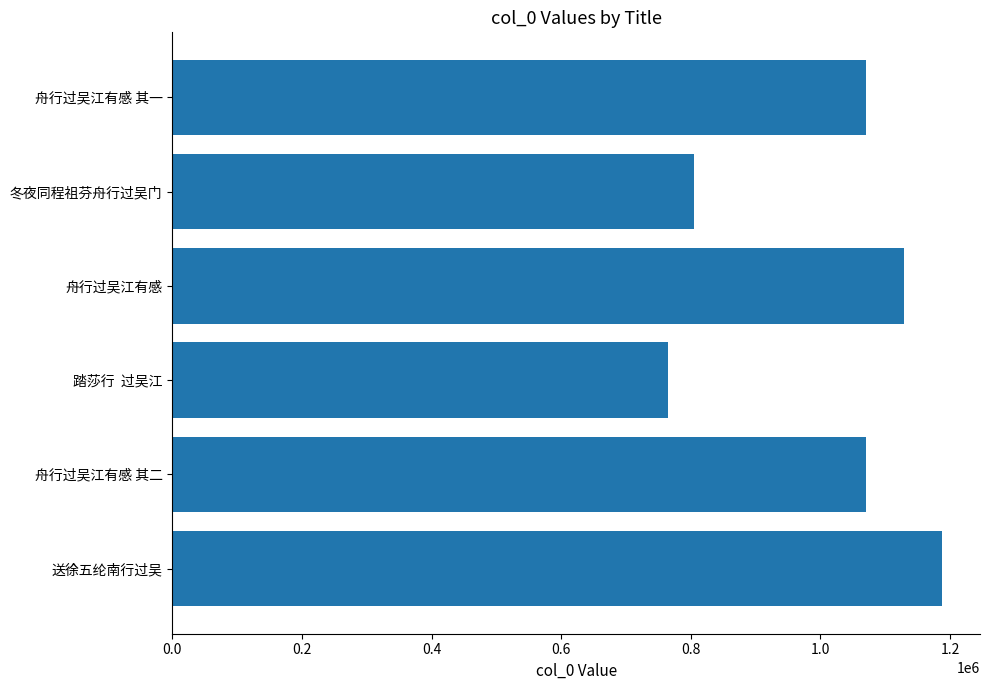

True or false: the data shows 804880 at 冬夜同程祖芬舟行过吴门.

True